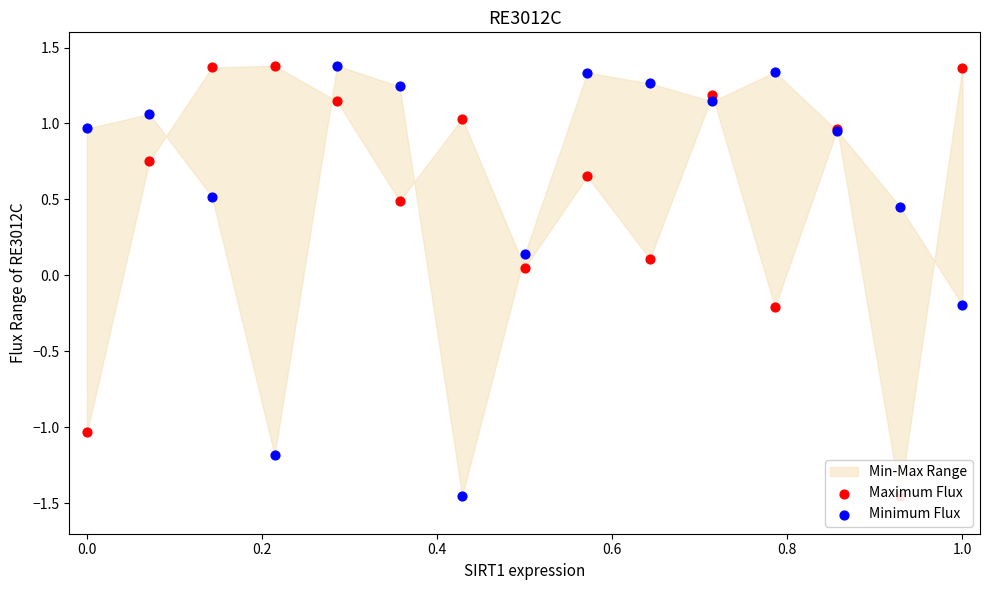

Which series has the largest total across all categories?

Minimum Flux